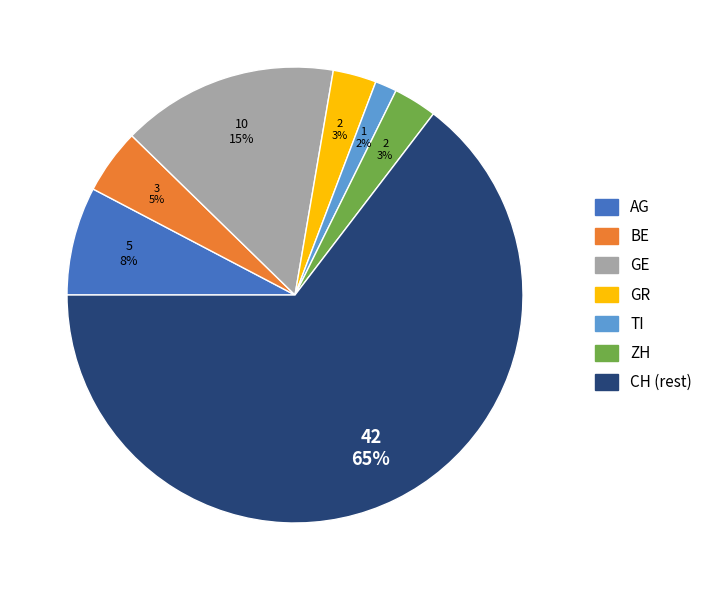

Is there a majority slice in this chart?

Yes